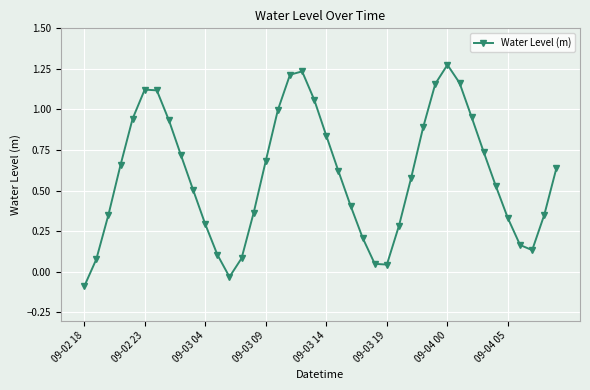

True or false: there are more than 2 points higher than both neighbors.

True